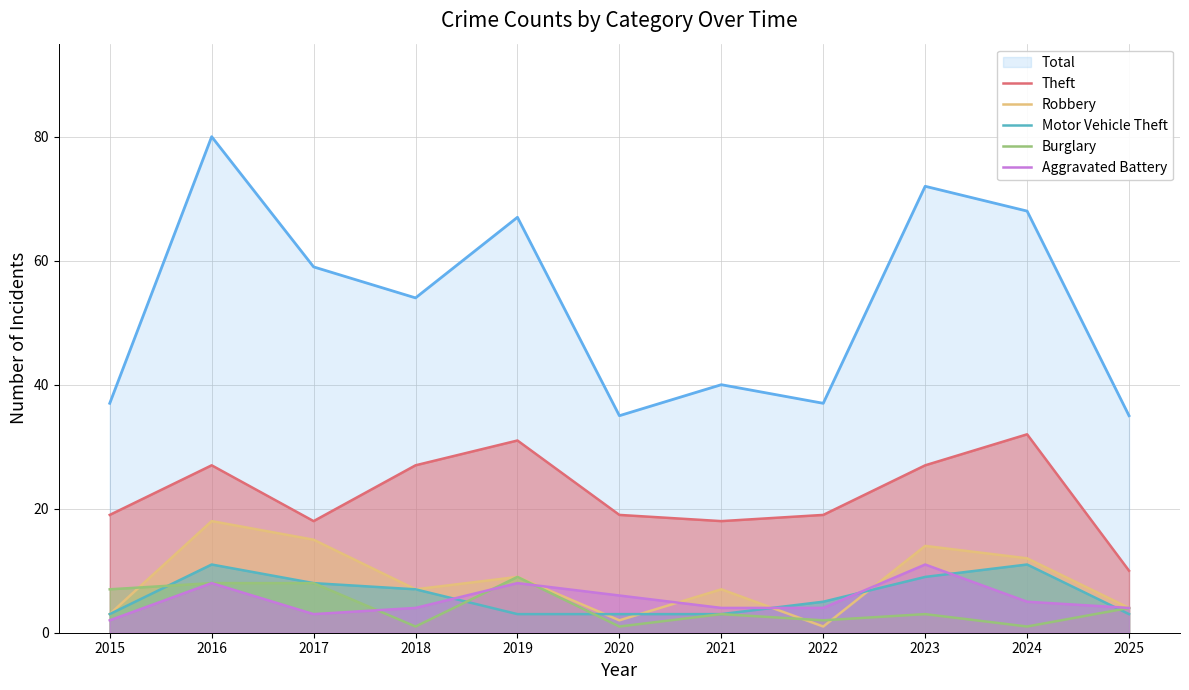

What is the maximum value for Aggravated Battery?

11